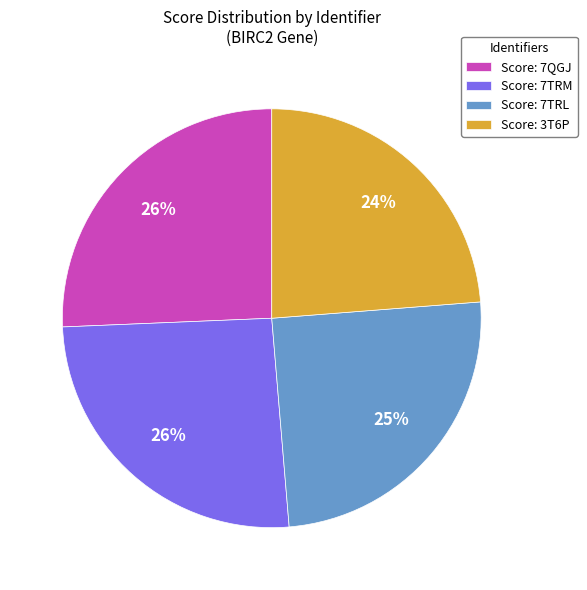

The Score: 3T6P slice represents 24% of the pie. True or false?

True